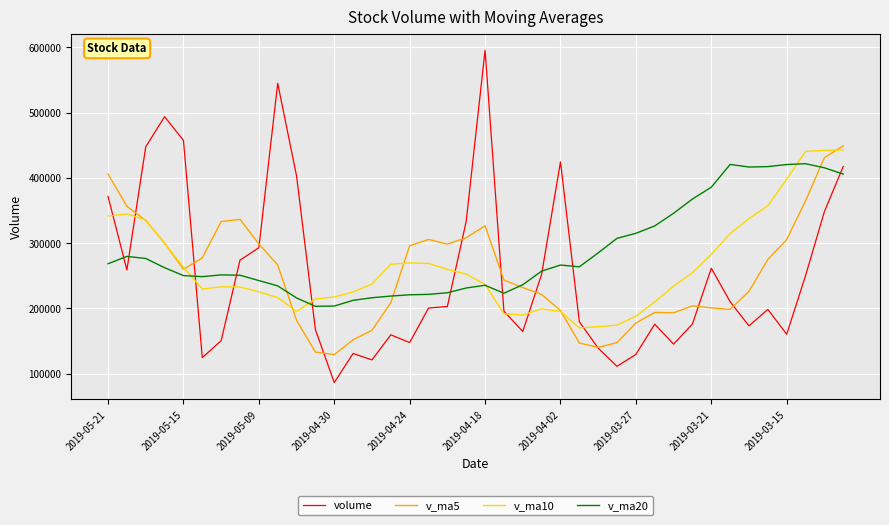

What is the greatest value displayed?

595762.5